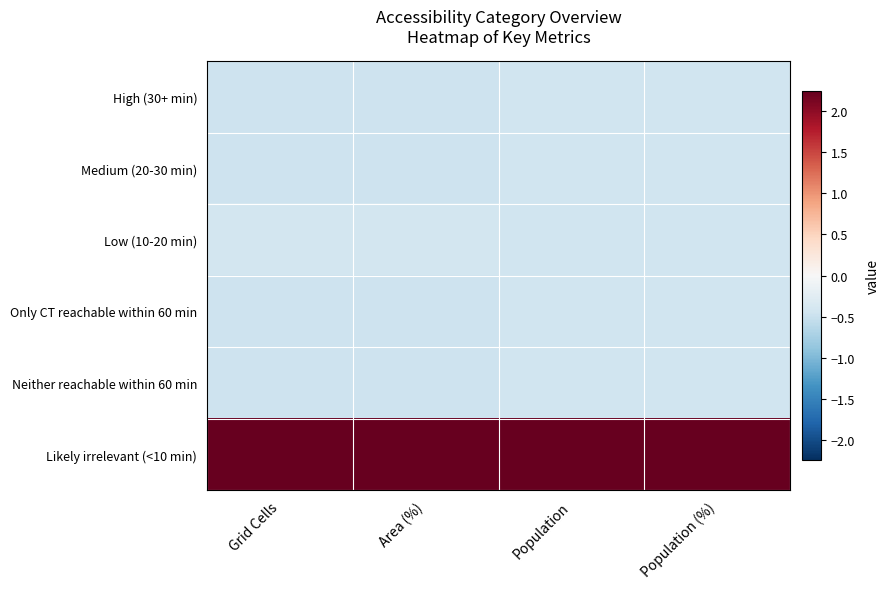

At which category is the sum across all series the highest?

Population